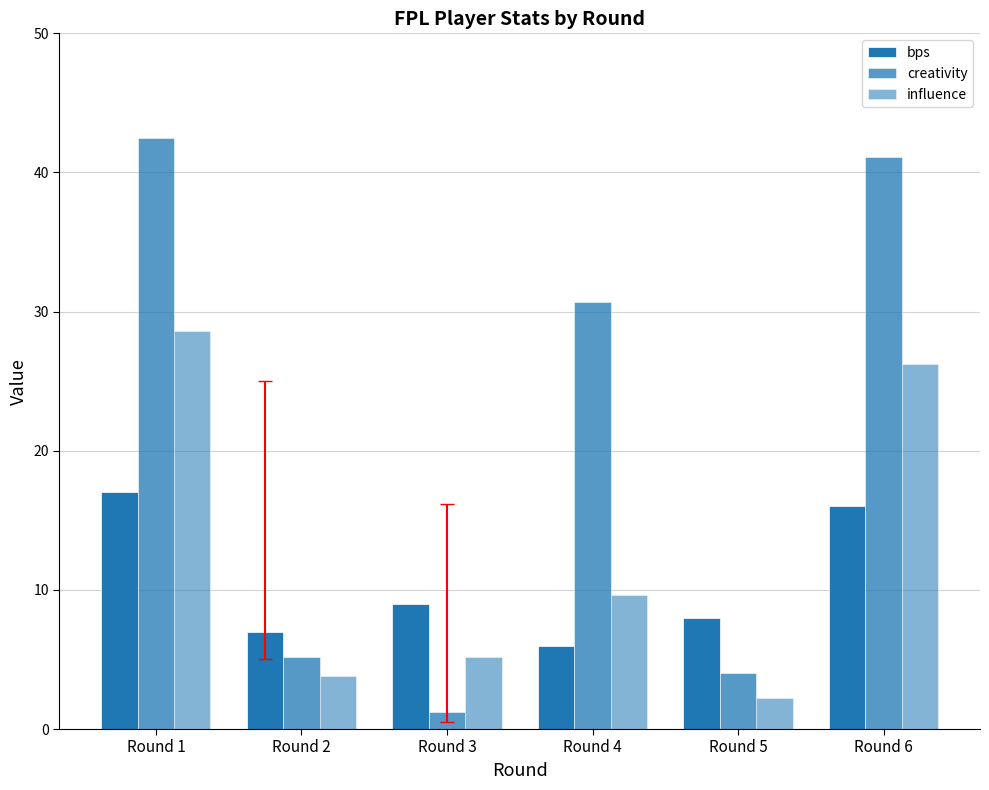

The influence series shows 10.1 at Round 6. True or false?

False